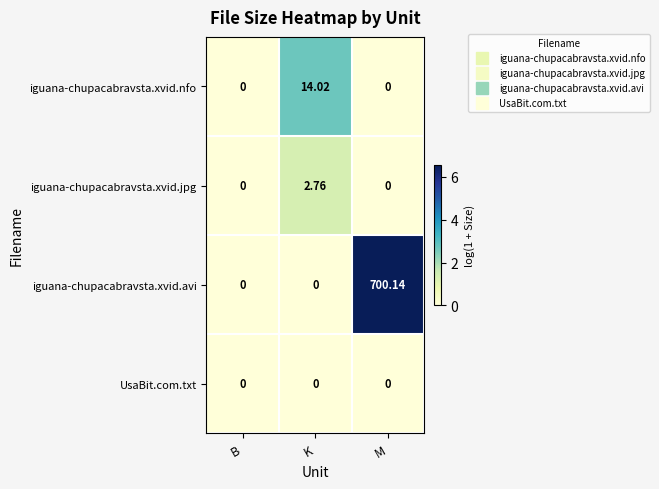

Which label corresponds to the largest value in the chart?

M